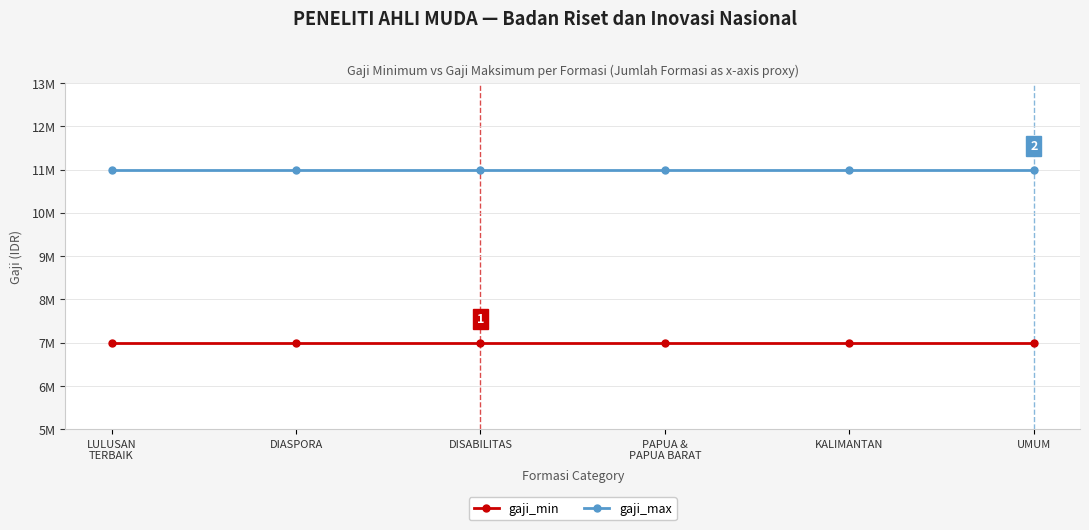

At PAPUA &
PAPUA BARAT, list the series in order from largest to smallest.

gaji_max, gaji_min